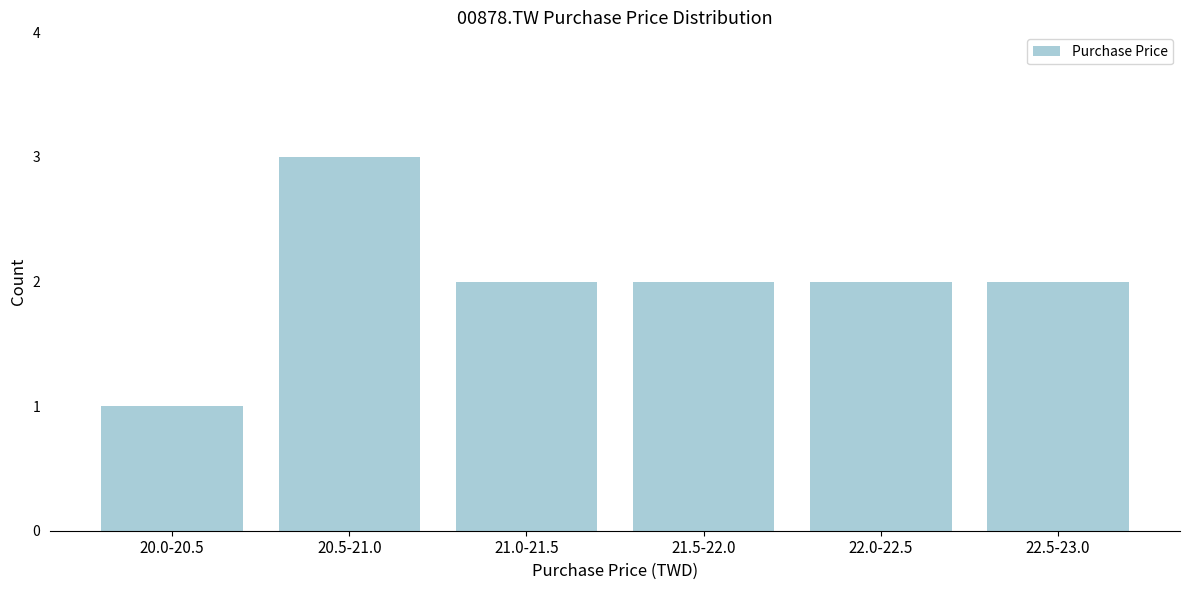

Reading left to right, what are all the values shown in this chart?

20.0-20.5=1	20.5-21.0=3	21.0-21.5=2	21.5-22.0=2	22.0-22.5=2	22.5-23.0=2